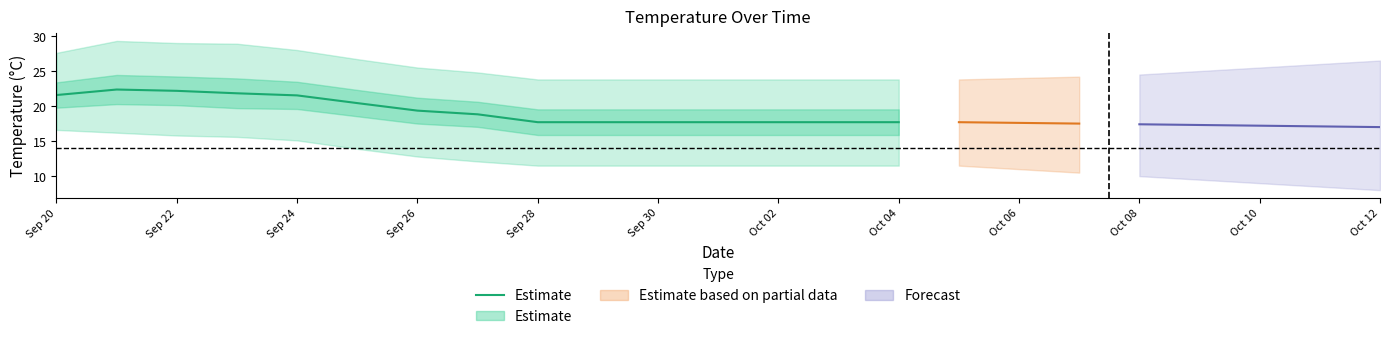

What is the label of the 2nd point from the left?

Sep 22